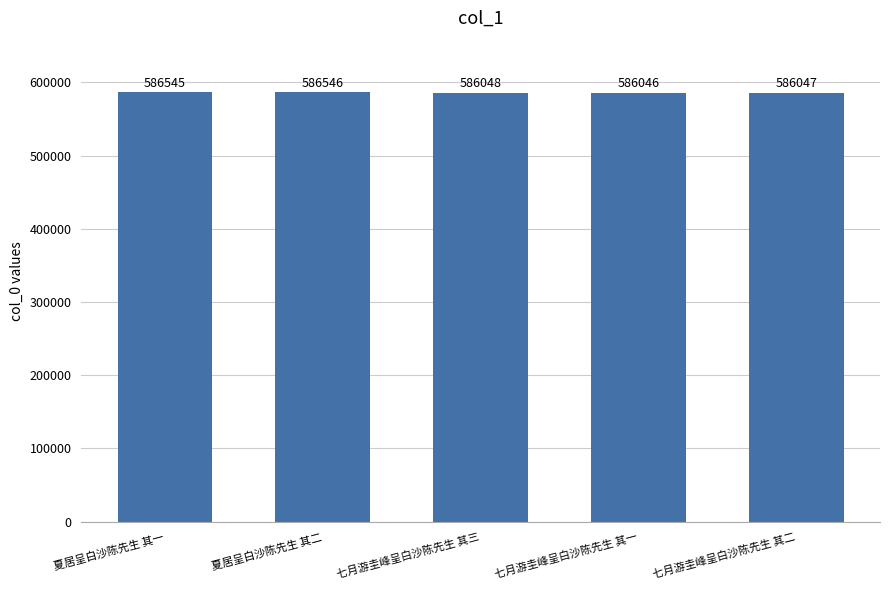

Rank the categories by value from lowest to highest.

七月游圭峰呈白沙陈先生 其一, 七月游圭峰呈白沙陈先生 其二, 七月游圭峰呈白沙陈先生 其三, 夏居呈白沙陈先生 其一, 夏居呈白沙陈先生 其二